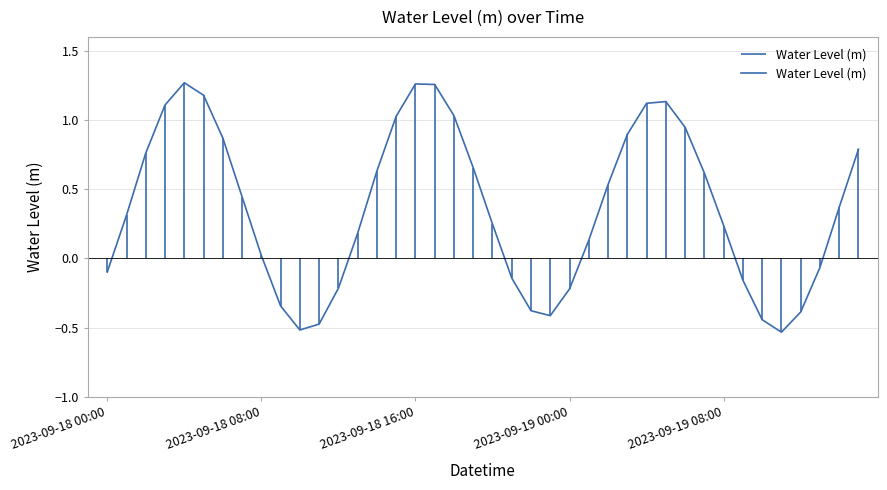

What is the sum of the values at 10 and 9?

-0.9